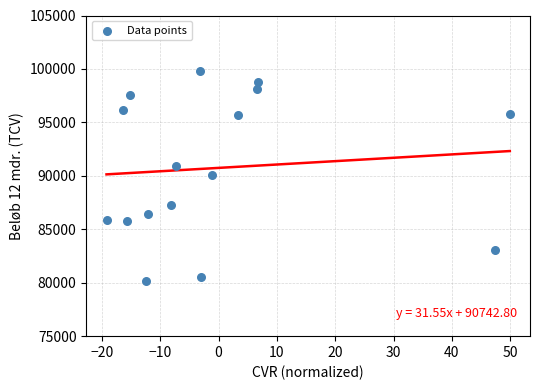

What is the range of Y values (max minus min)?

19663.0